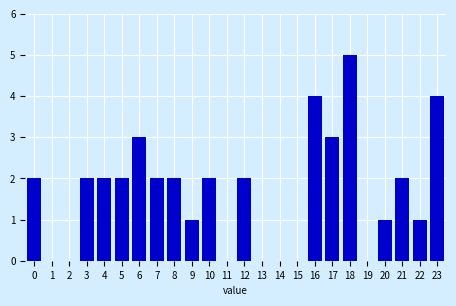

Reading right to left, extract all data points from this chart.

23=4	22=1	21=2	20=1	19=0	18=5	17=3	16=4	15=0	14=0	13=0	12=2	11=0	10=2	9=1	8=2	7=2	6=3	5=2	4=2	3=2	2=0	1=0	0=2